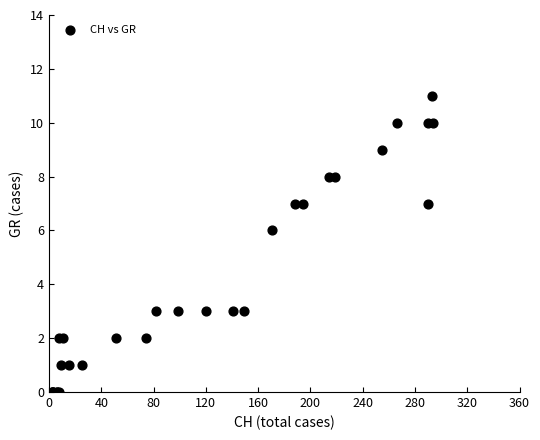

What Y value in the scatter plot is closest to 5?

6